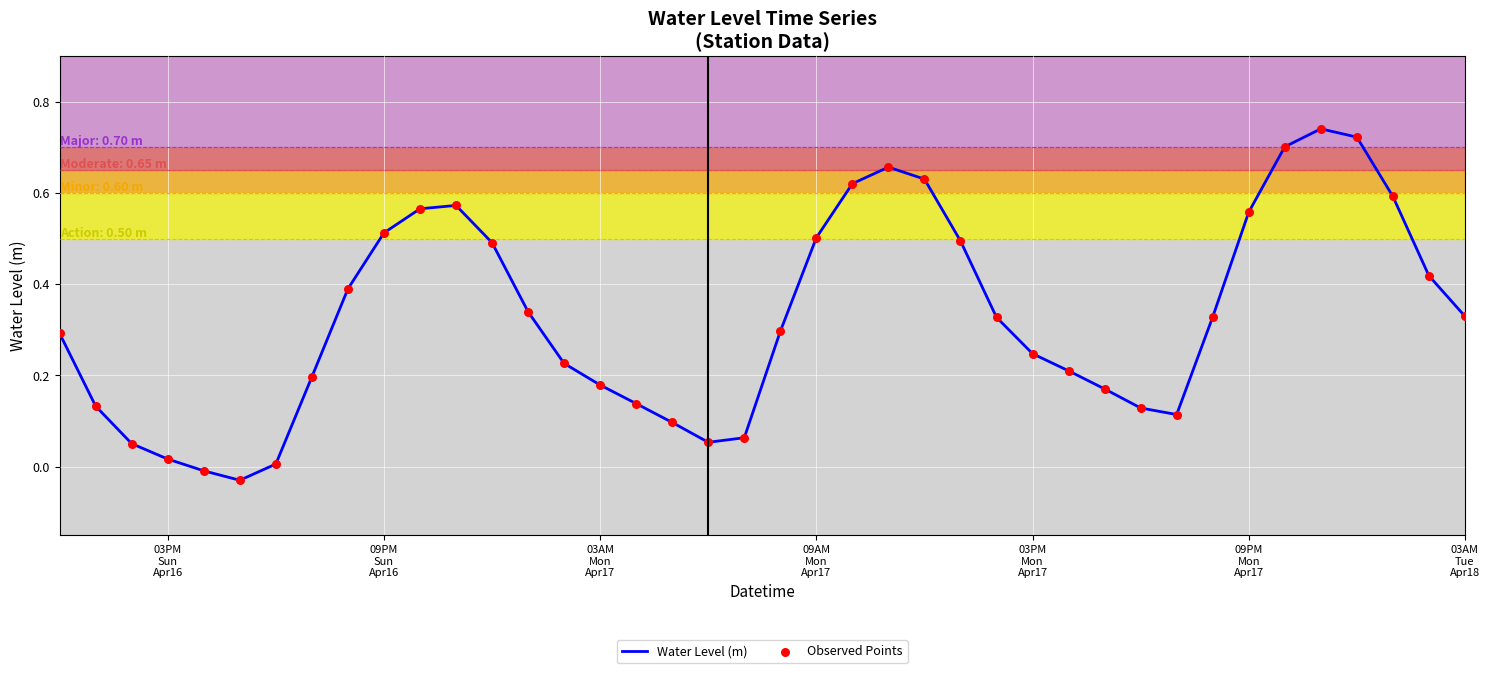

How many lines are shown in the chart?

1